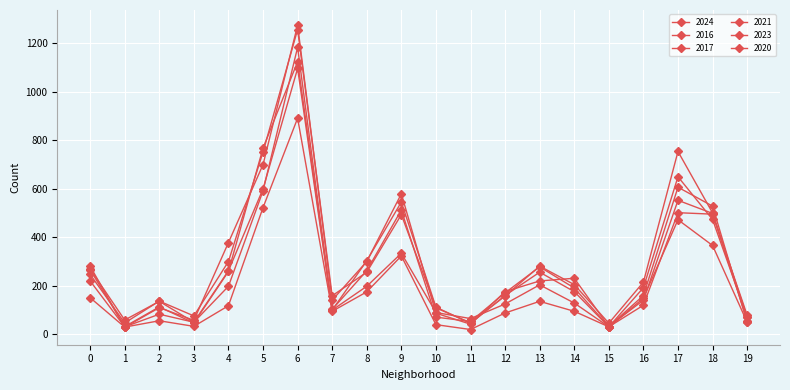

How many lines are shown in the chart?

6